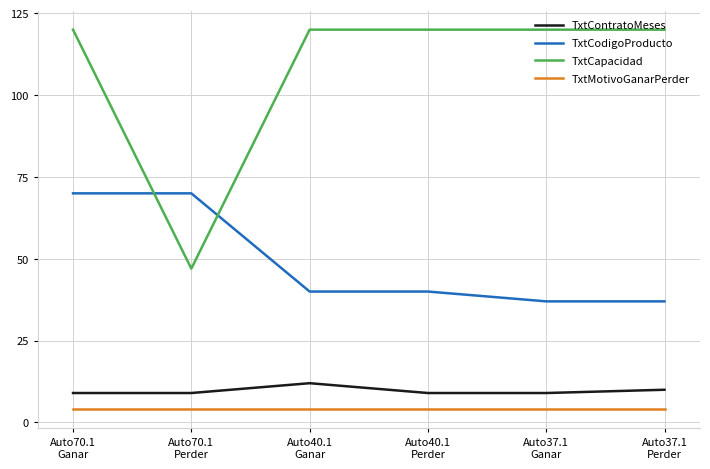

True or false: TxtCodigoProducto has a value of 40 at Auto40.1
Perder.

True